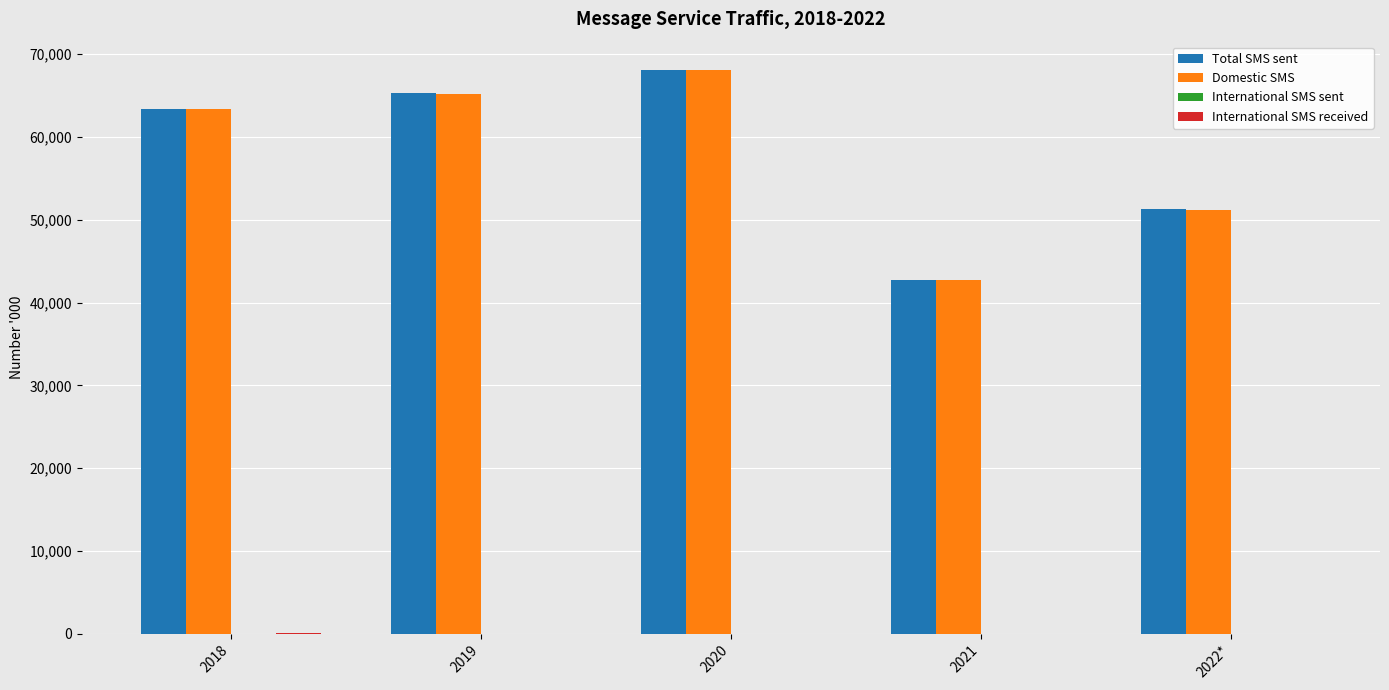

The Total SMS sent series shows 63412.6 at 2018. True or false?

True